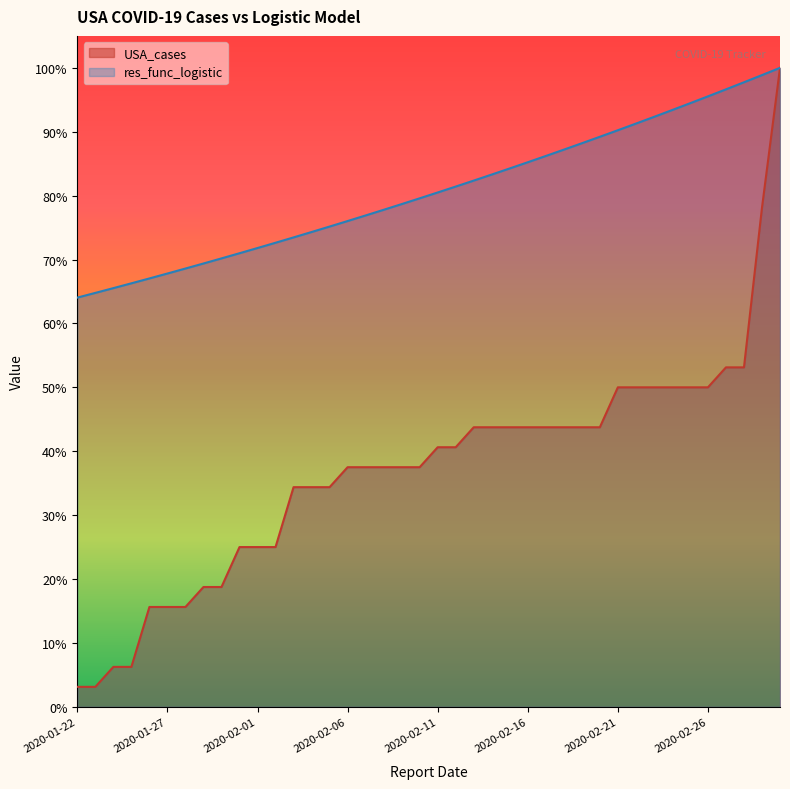

Which has a higher value, 2020-02-26 or 2020-02-14?

2020-02-26